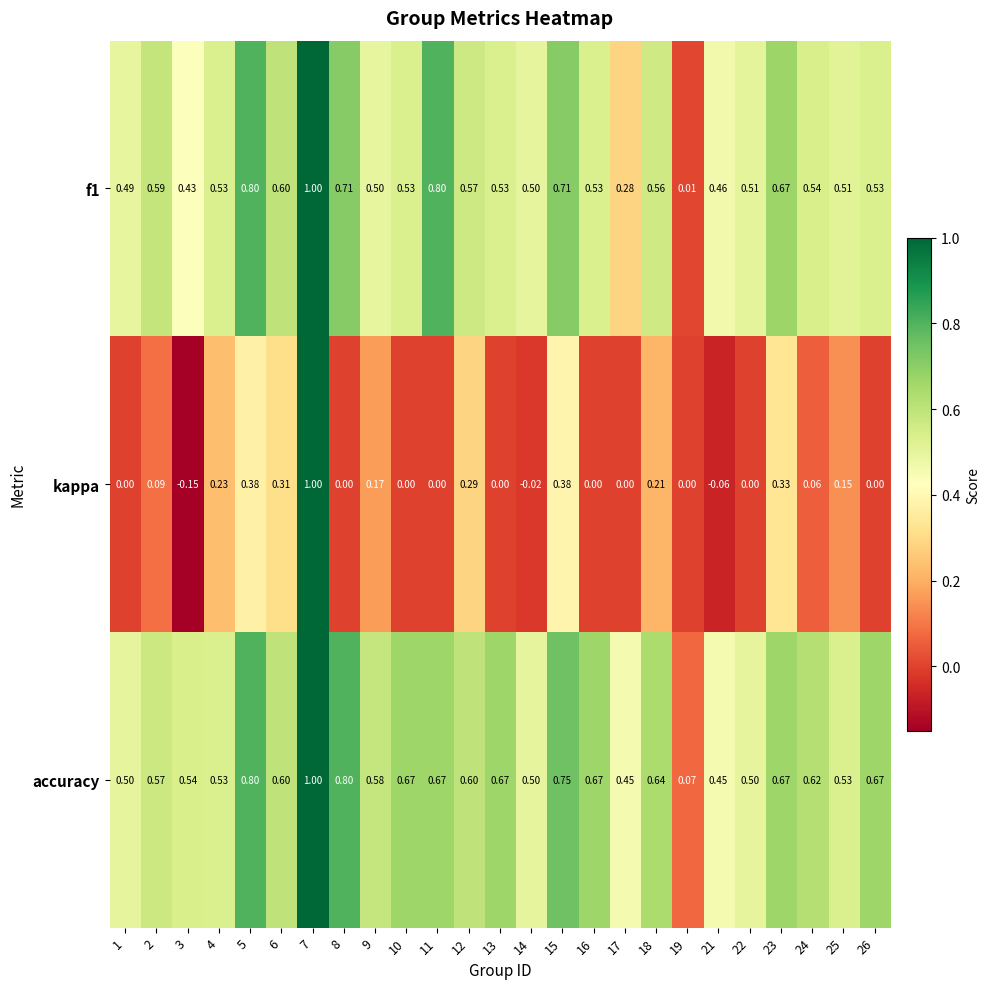

Which series has the largest total across all categories?

accuracy